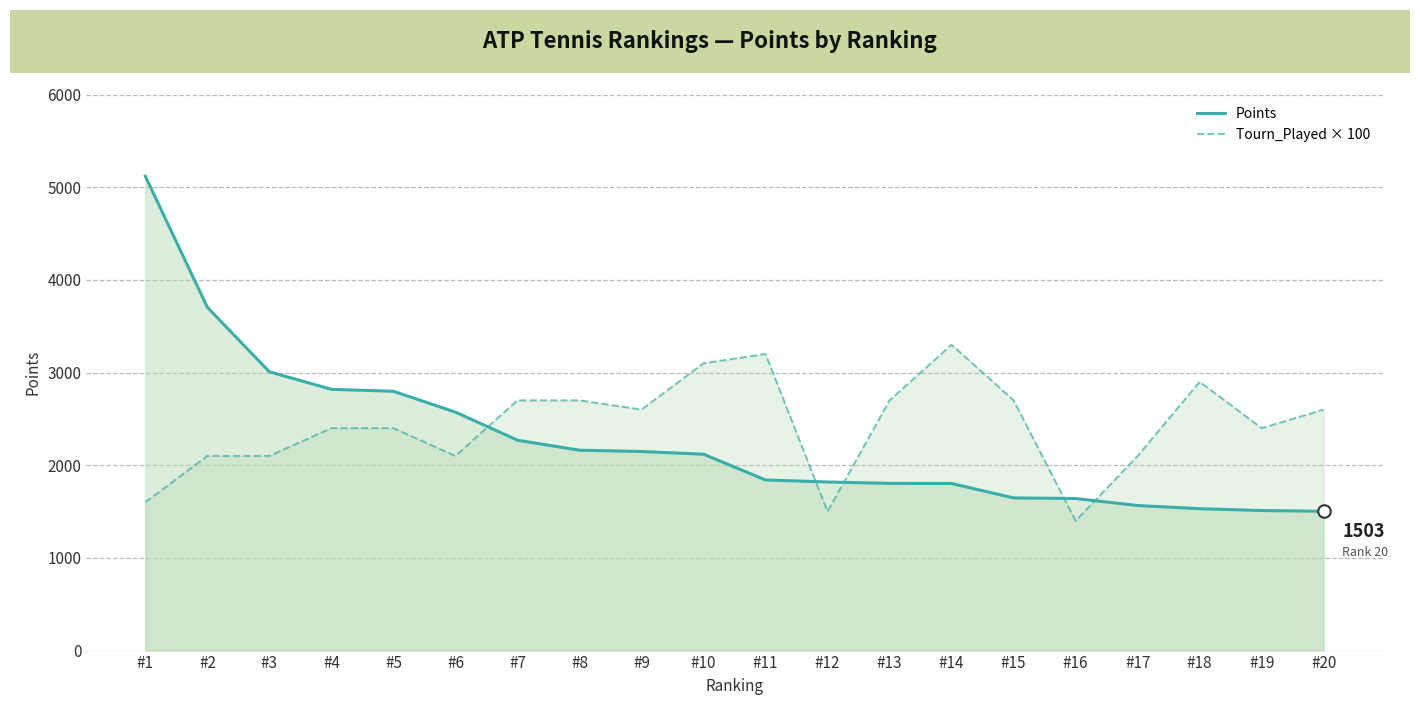

Which has a higher value, #8 or #5?

#5